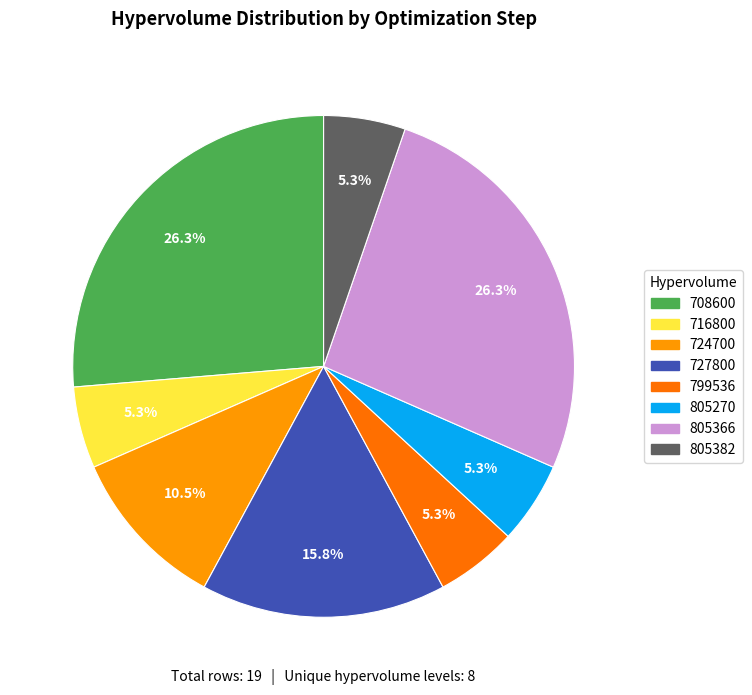

To the nearest percent, what is the combined percentage of 799536 and 805366?

32%